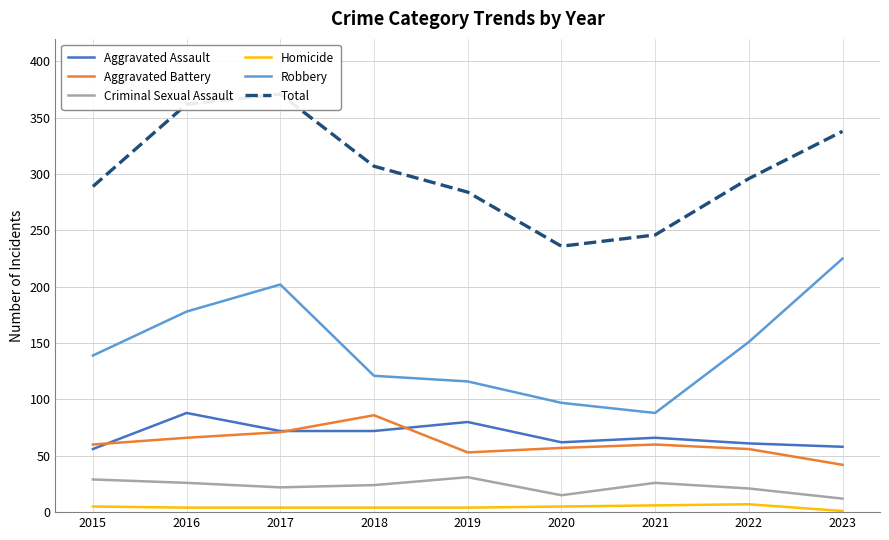

Is it true that Robbery equals 139 at 2015?

True